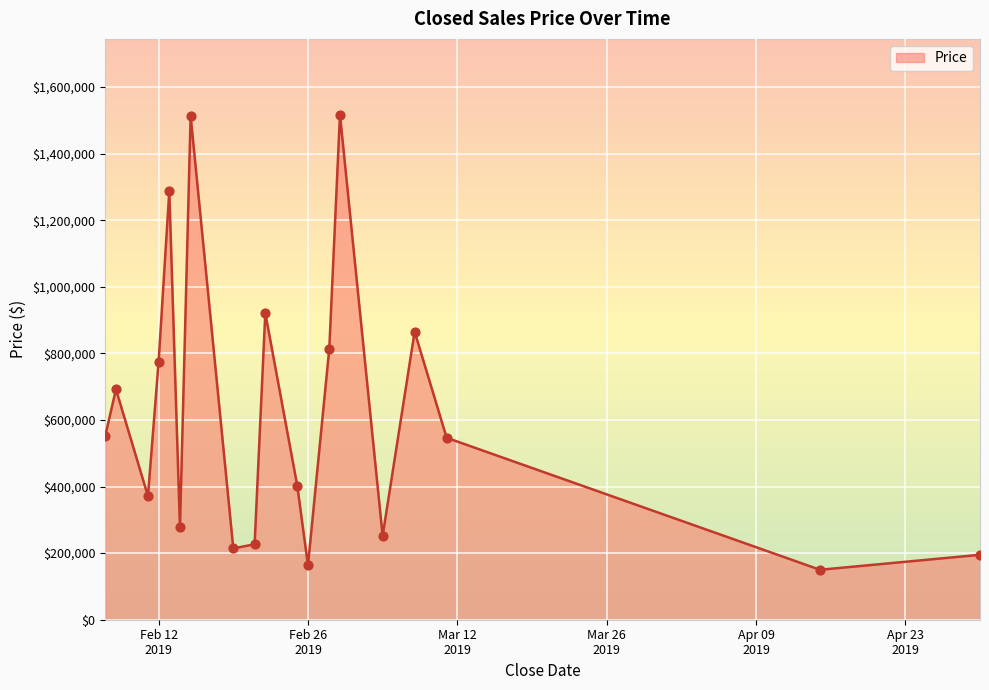

What is the maximum value shown in the chart?

1517000